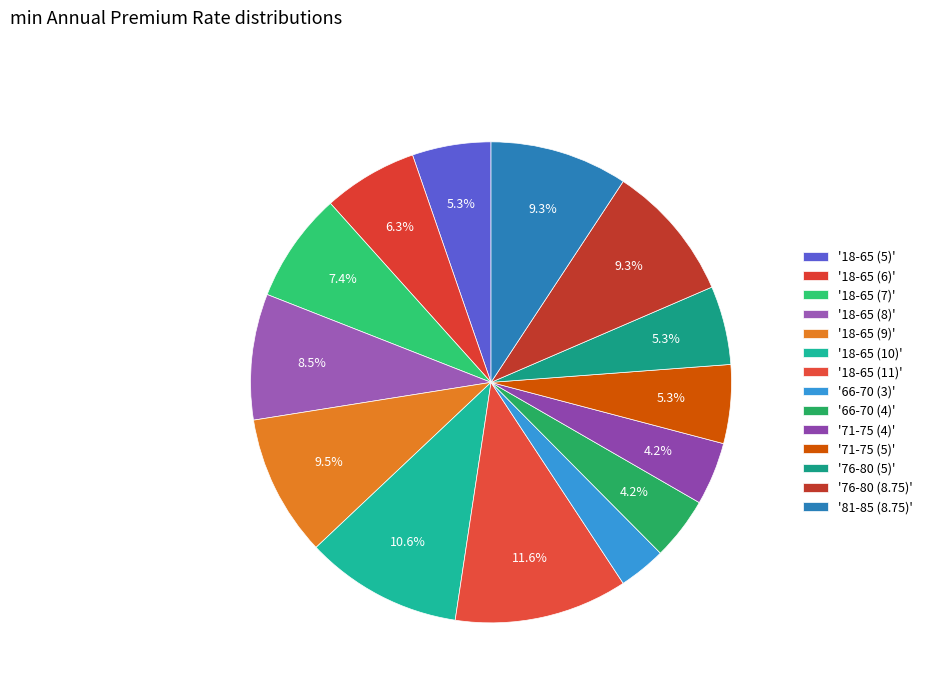

How many slices are in this pie chart?

14